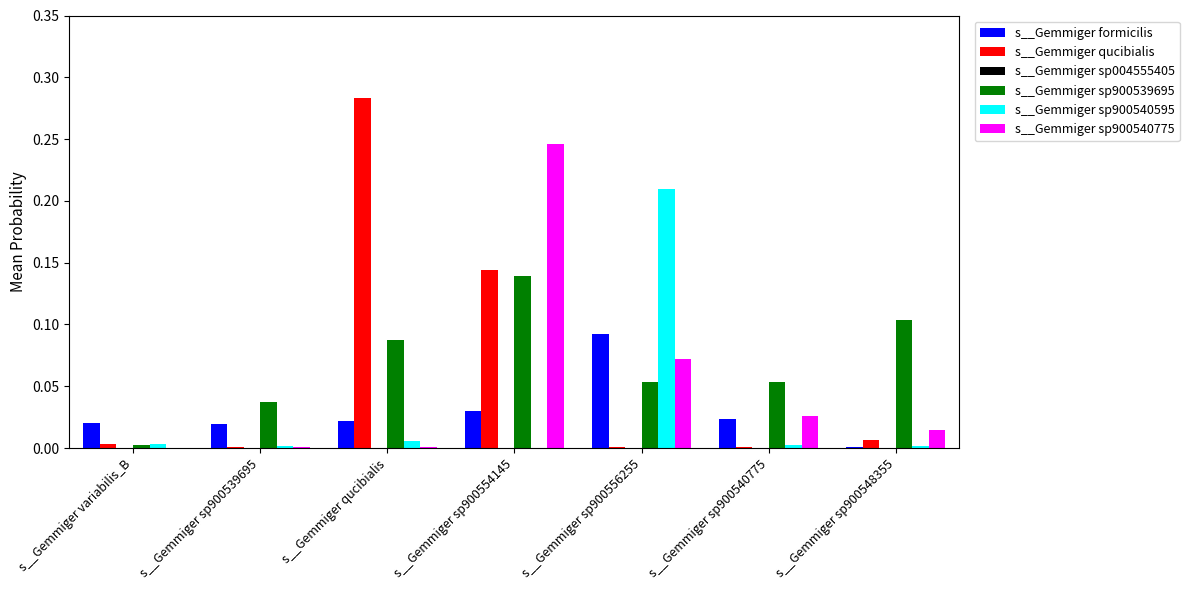

True or false: s__Gemmiger formicilis has a value of 0.0 at s__Gemmiger sp900548355.

True